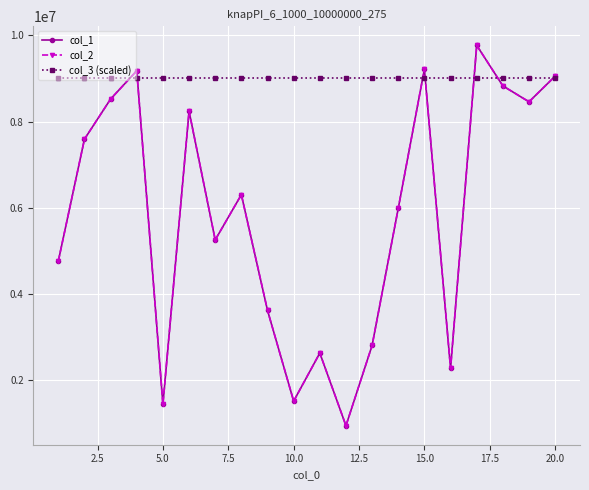

How many lines are shown in the chart?

3